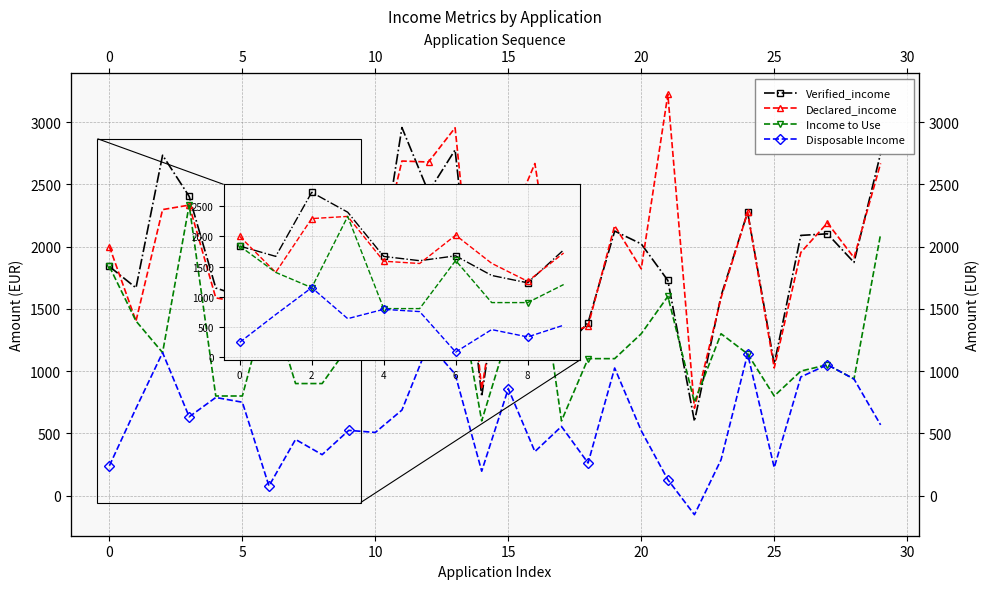

Is it true that Disposable Income equals 314.8 at 15?

False